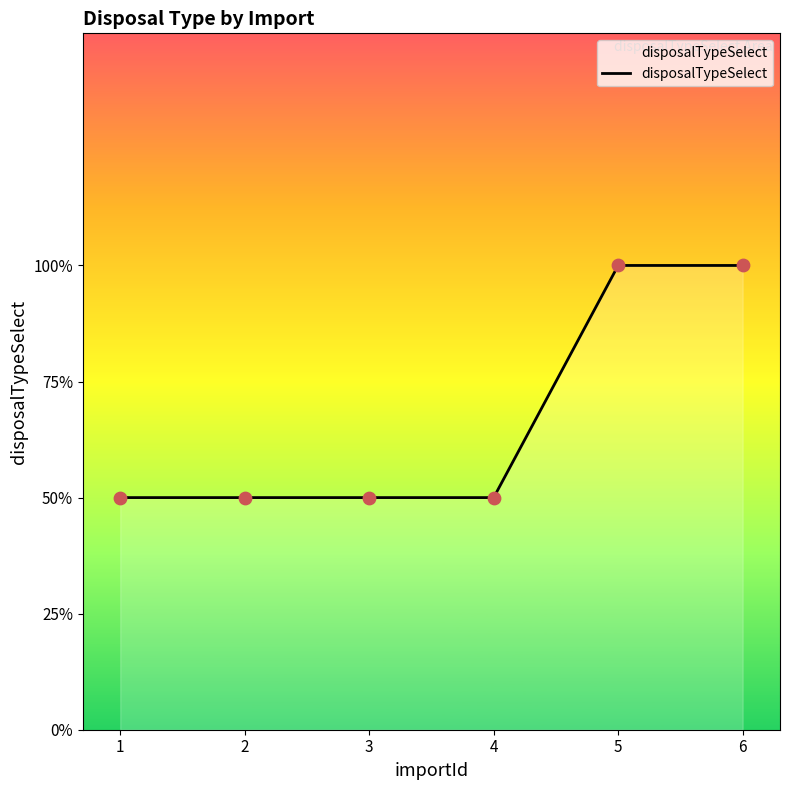

What is the ratio of the value at 4 to the value at 3?

1.0